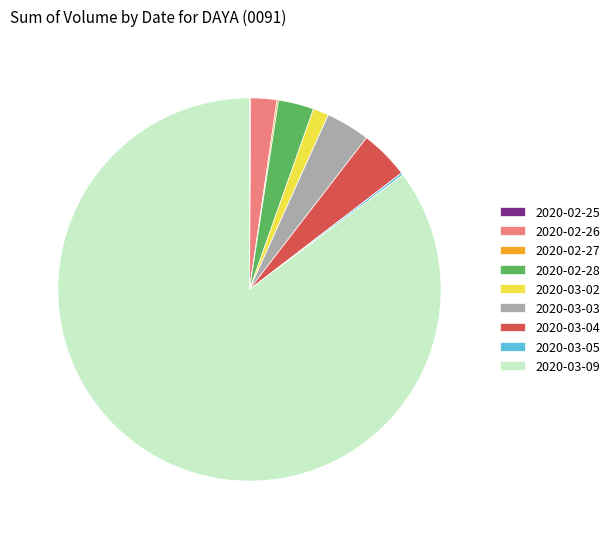

Which slice represents more than half of the pie?

2020-03-09